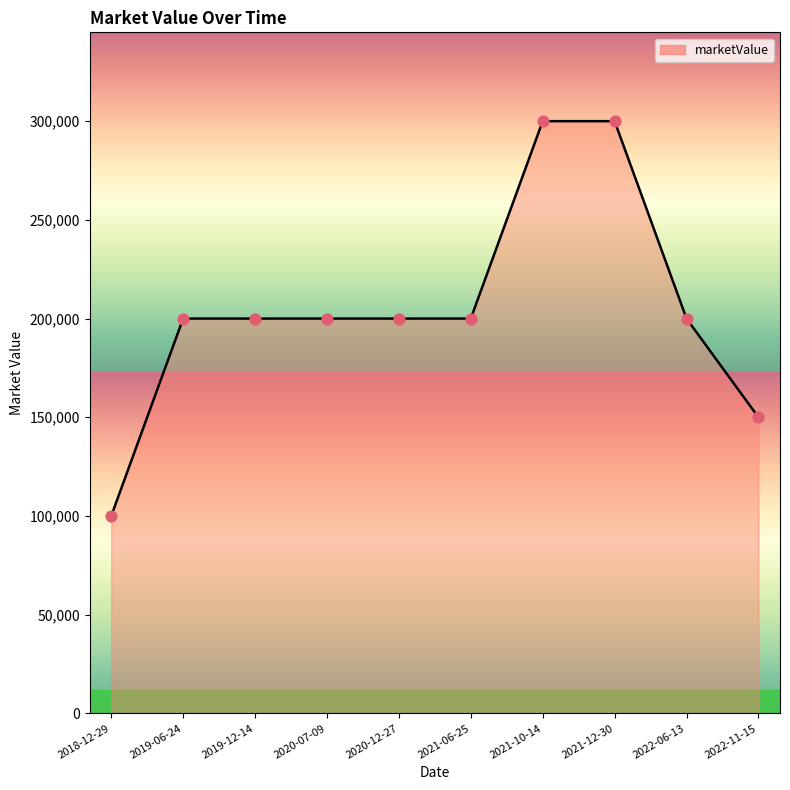

What is the change in value from 2019-12-14 to 2021-12-30?

+100000